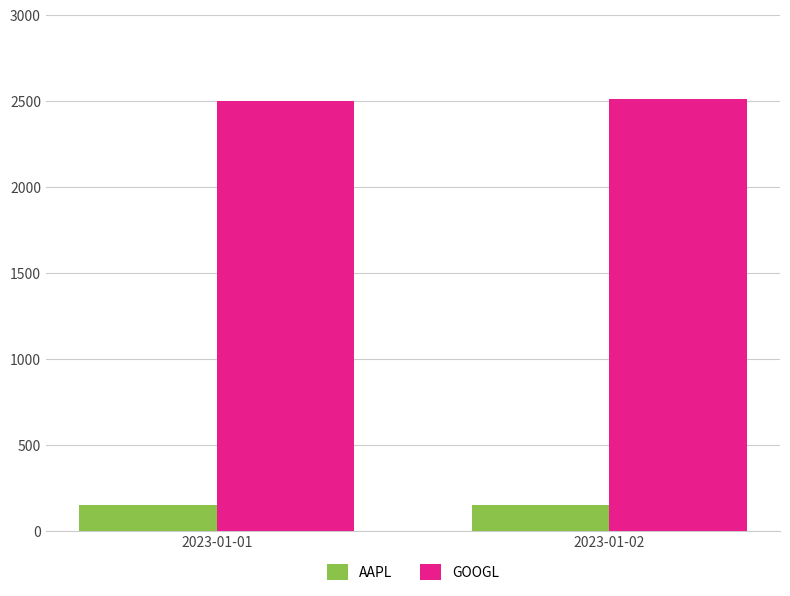

Which series has the largest total across all categories?

GOOGL